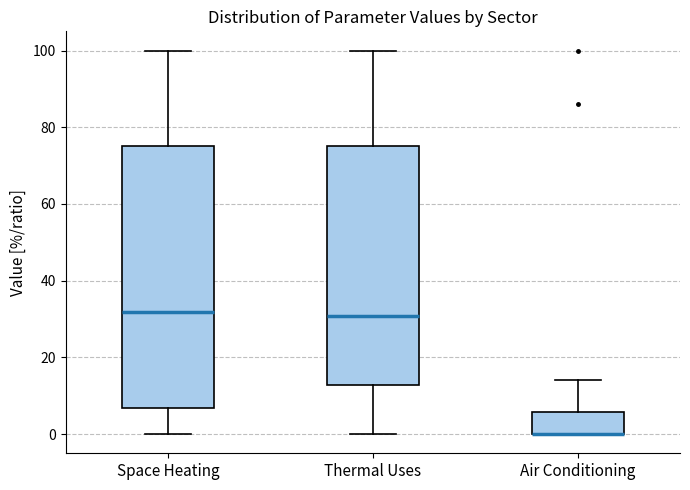

Where does the upper whisker of the box for Thermal Uses end on the y-axis? The values are not printed on the chart, so give them approximately, as read against the axis.

100